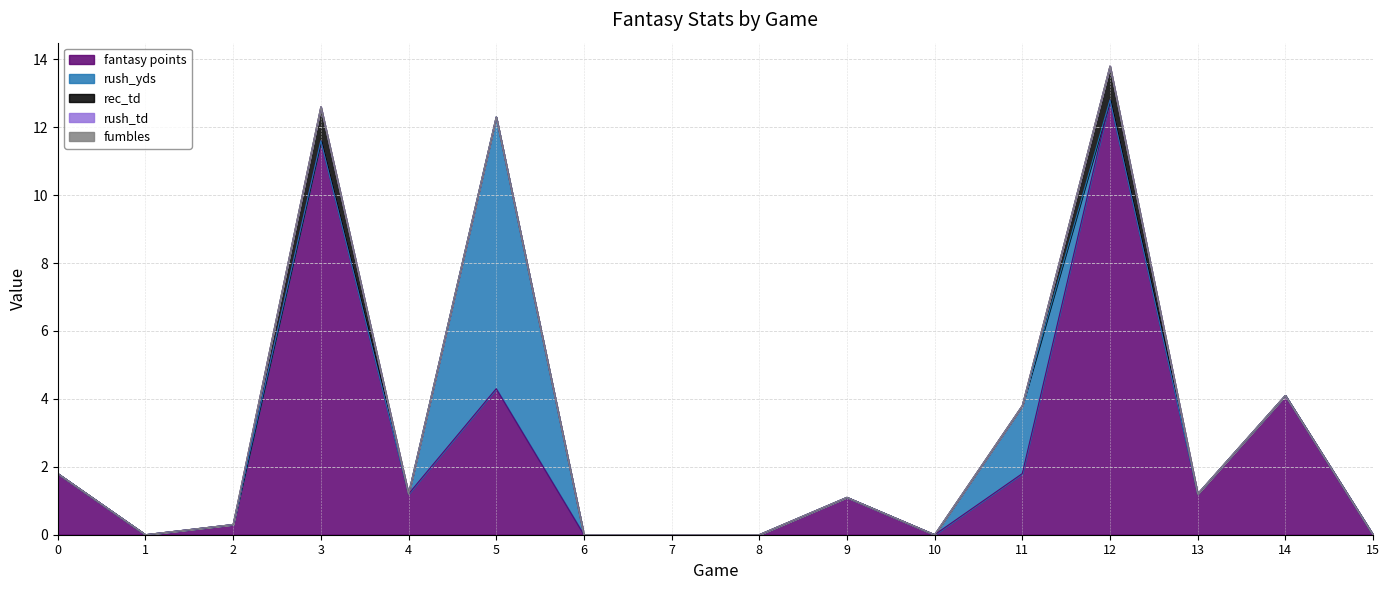

True or false: rec_td has a value of 0.0 at 15.

True